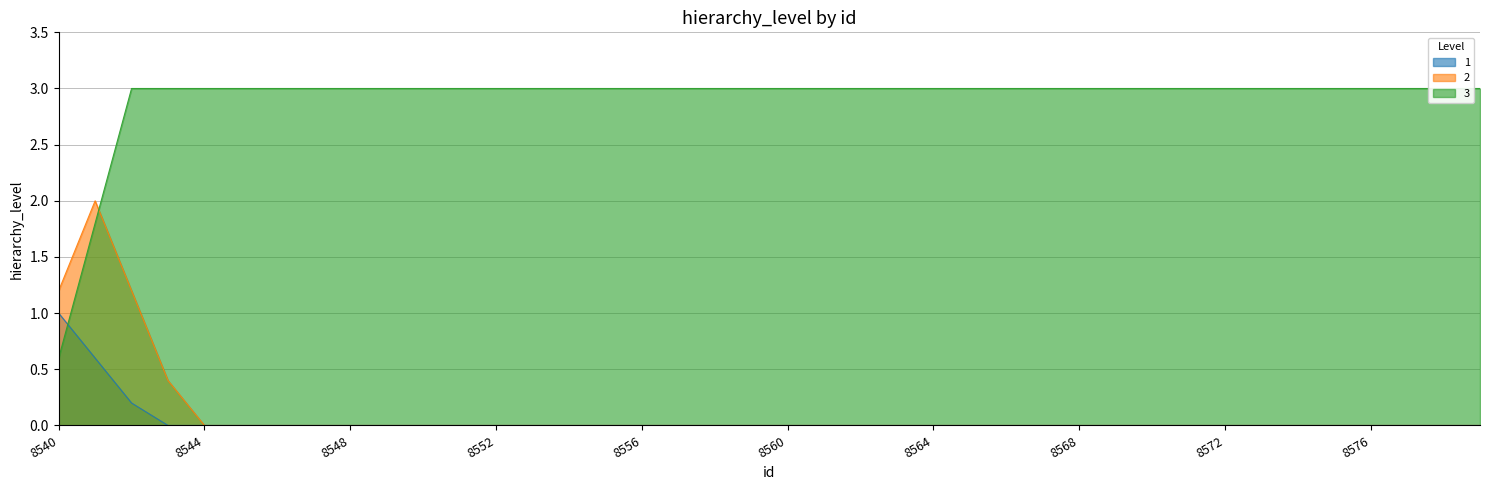

The value of 2 at 8564 is -1.1. True or false?

False